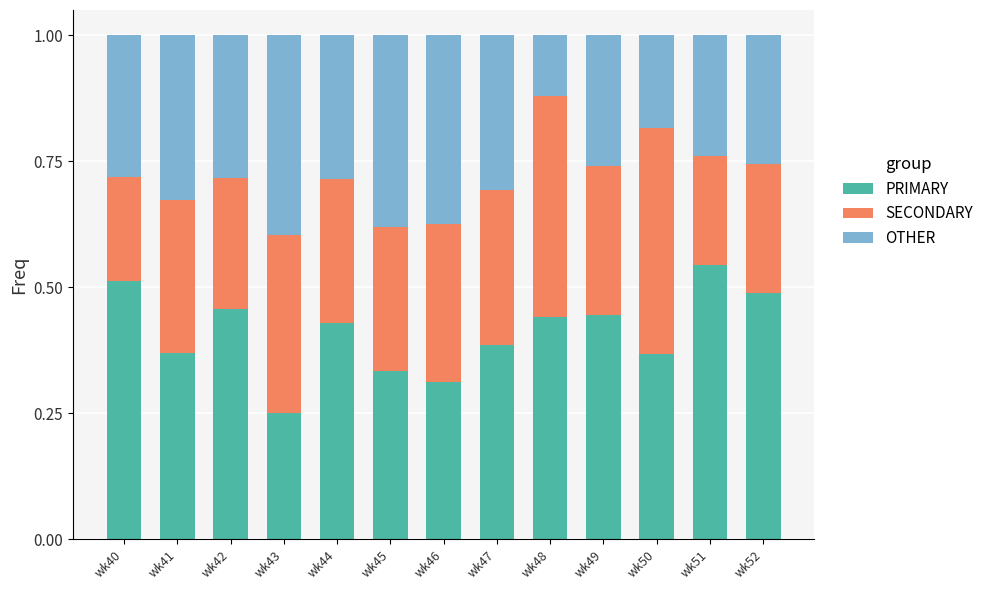

The PRIMARY series shows 0.4 at wk50. True or false?

True